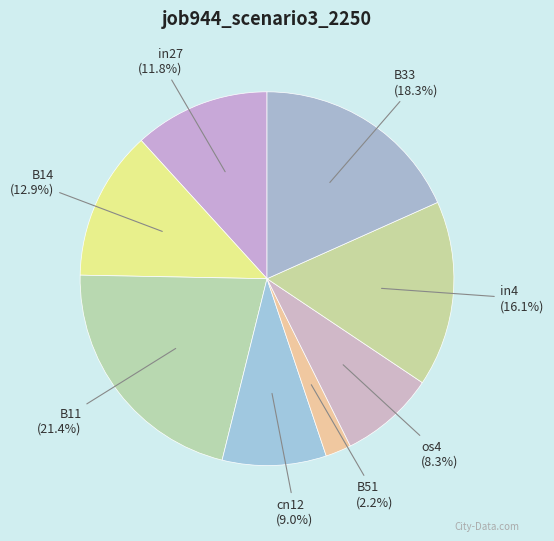

Which has a higher value, cn12 or B51?

cn12